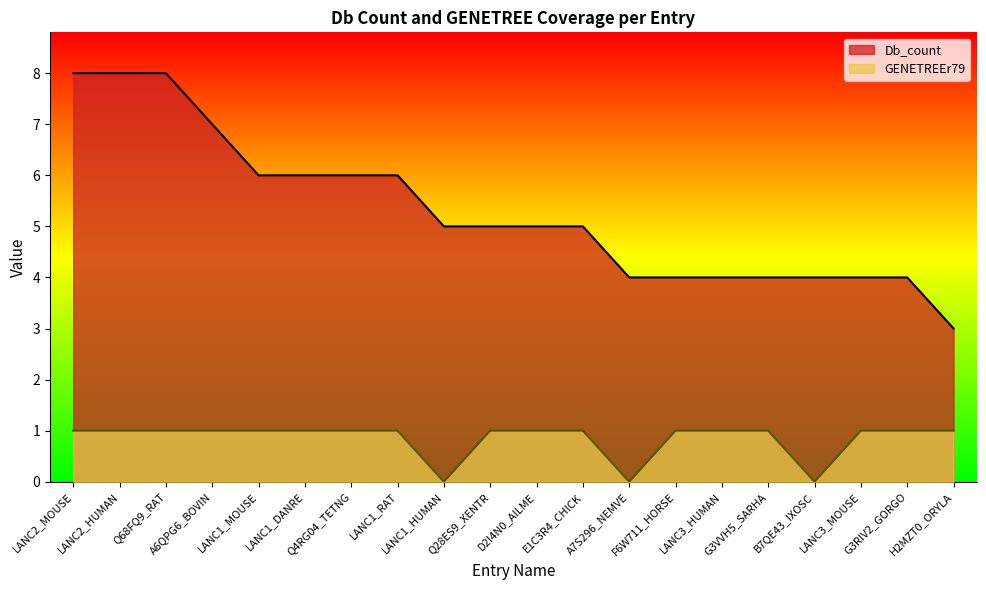

Where is Db_count nearest to the value 5?

LANC1_HUMAN